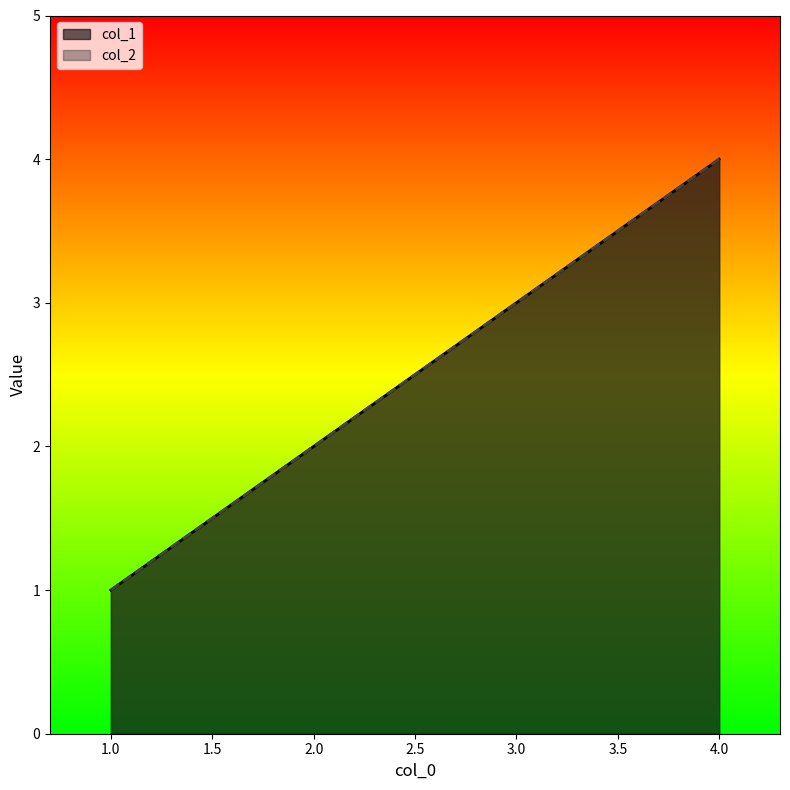

How many data points in col_1 are less than 3?

2